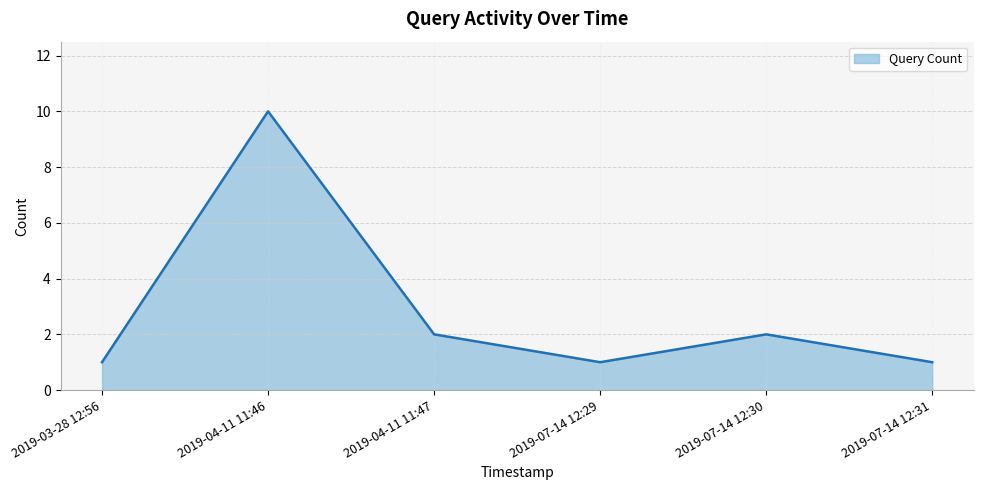

How many data points are above 2?

1